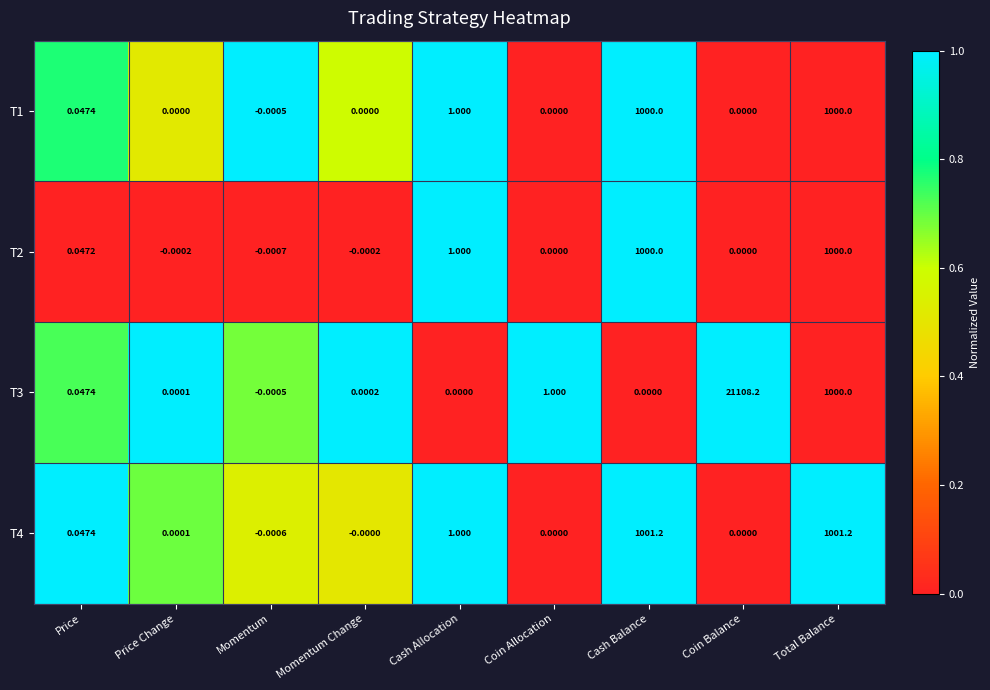

At how many categories does at least one series exceed 0?

8